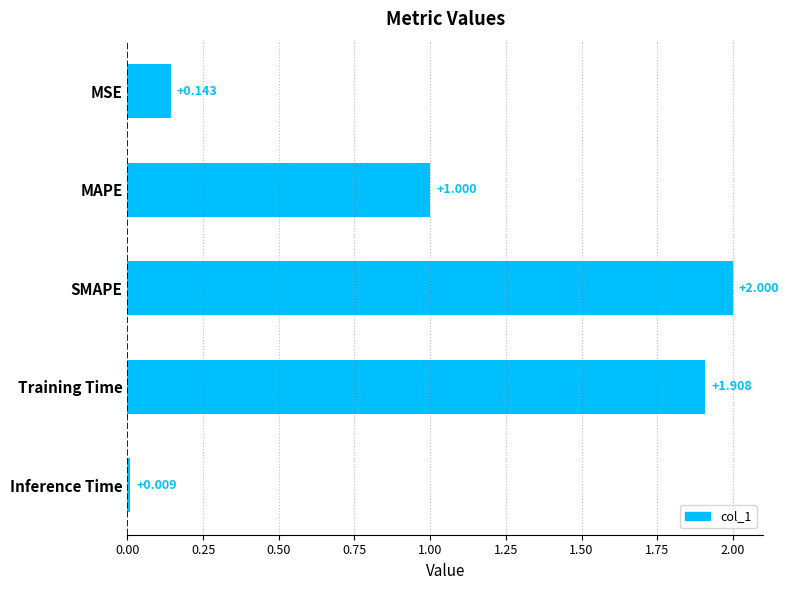

Which has a higher value, MSE or Inference Time?

MSE